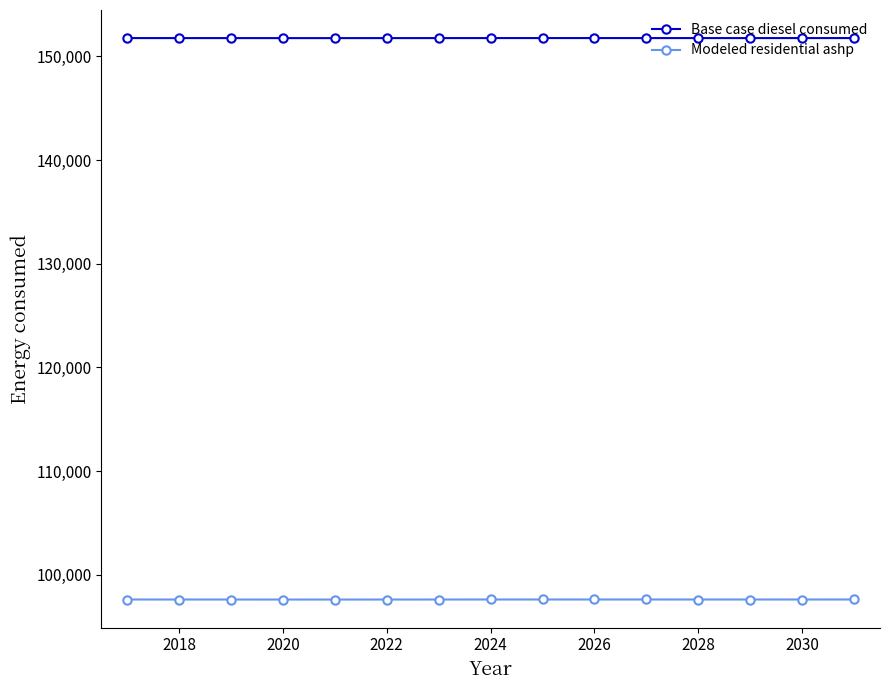

True or false: Modeled residential ashp and Base case diesel consumed intersect in this chart.

False